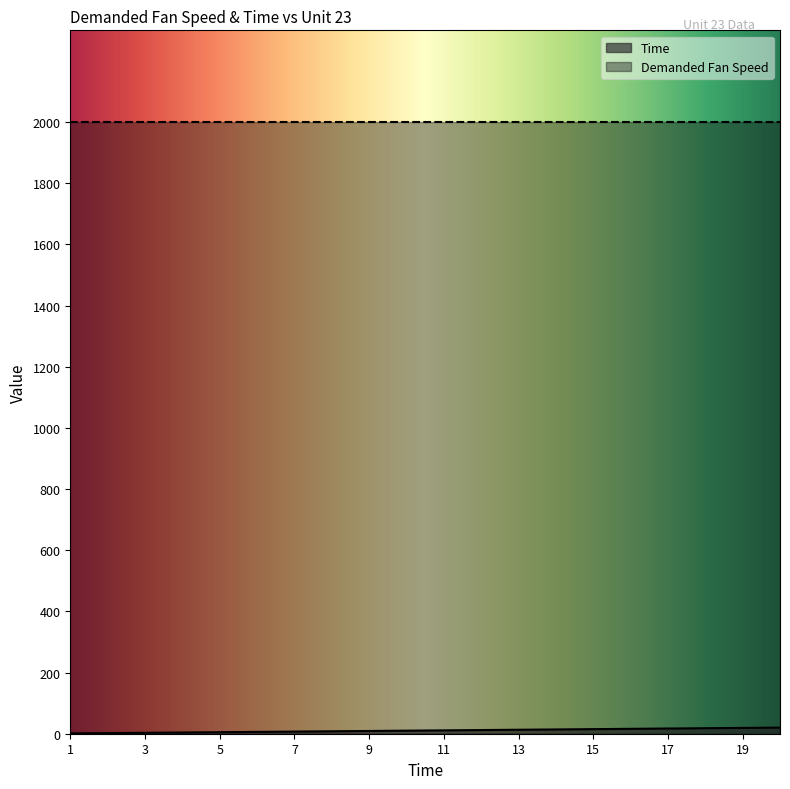

At which label does the data first exceed 11?

12